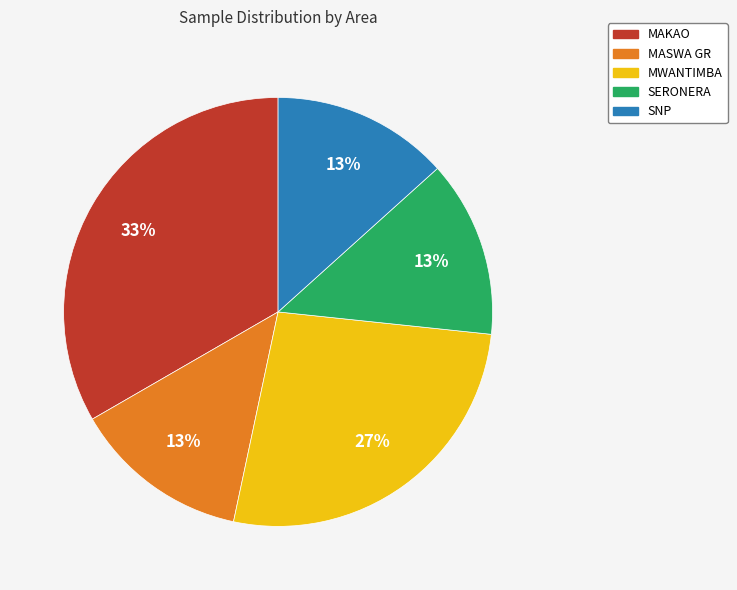

To the nearest percent, what percentage of the pie is MWANTIMBA?

27%